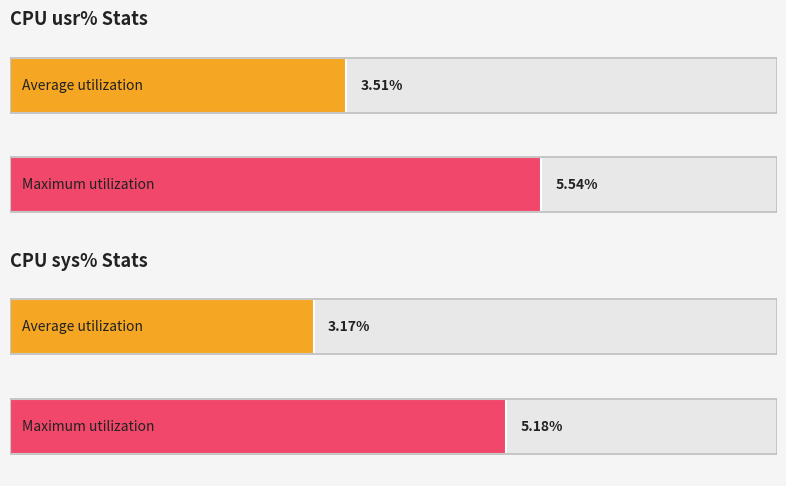

Does the chart contain any negative values?

No